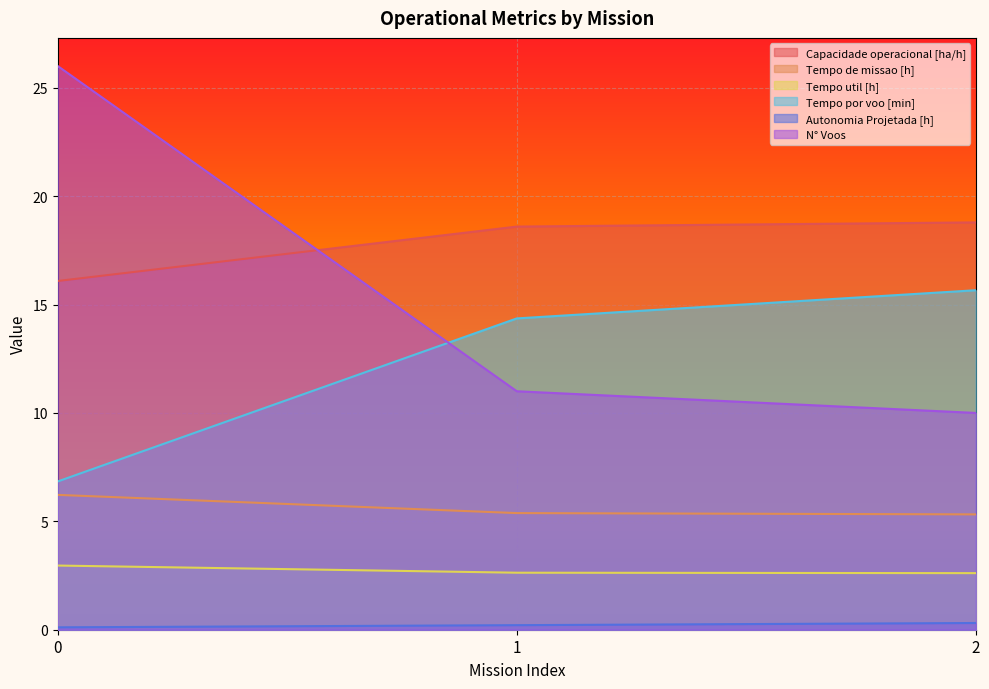

Does the chart display data point markers on the line(s)?

No